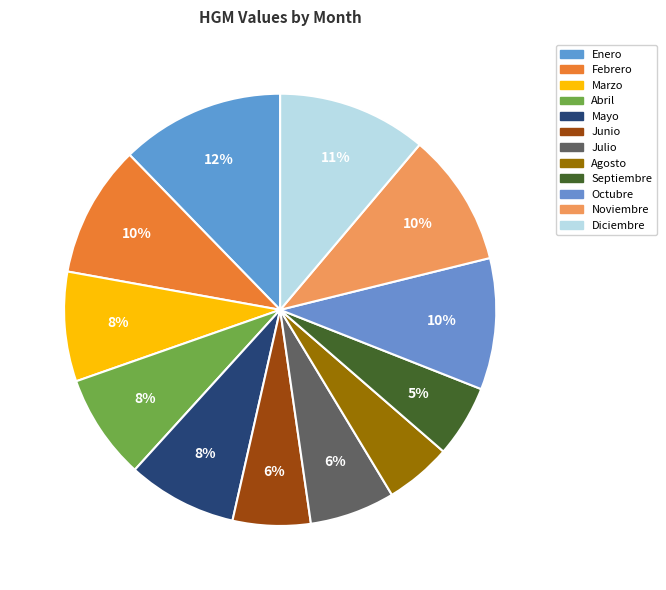

What percentage is the Mayo slice, to the nearest percent?

8%